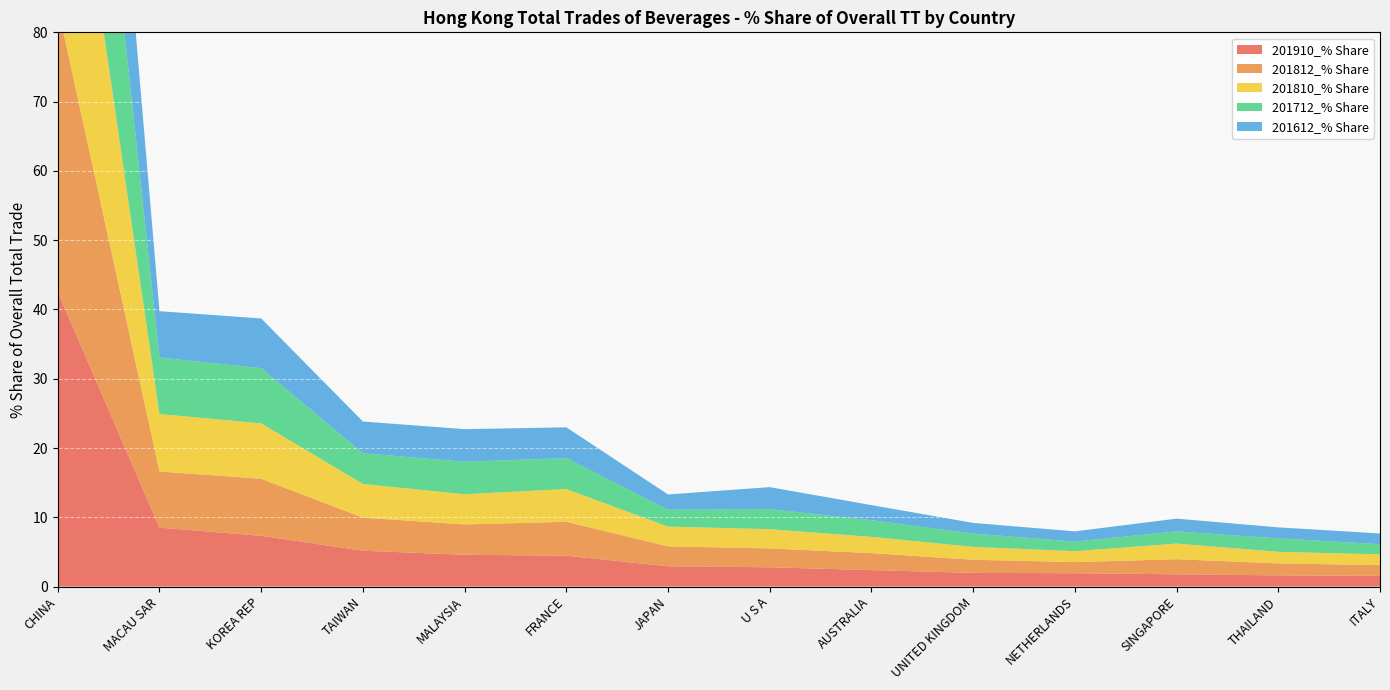

Reading right to left, what are all the values shown in this chart?

201910_% Share: ITALY=1.5	THAILAND=1.6	SINGAPORE=1.8	NETHERLANDS=1.9	UNITED KINGDOM=2.0	AUSTRALIA=2.4	U S A=2.8	JAPAN=2.9	FRANCE=4.5	MALAYSIA=4.6	TAIWAN=5.2	KOREA REP=7.3	MACAU SAR=8.5	CHINA=42.5
201812_% Share: ITALY=1.6	THAILAND=1.7	SINGAPORE=2.2	NETHERLANDS=1.6	UNITED KINGDOM=1.9	AUSTRALIA=2.4	U S A=2.7	JAPAN=2.9	FRANCE=4.9	MALAYSIA=4.4	TAIWAN=4.8	KOREA REP=8.2	MACAU SAR=8.1	CHINA=41.2
201810_% Share: ITALY=1.5	THAILAND=1.7	SINGAPORE=2.3	NETHERLANDS=1.6	UNITED KINGDOM=1.9	AUSTRALIA=2.3	U S A=2.8	JAPAN=2.9	FRANCE=4.7	MALAYSIA=4.4	TAIWAN=4.9	KOREA REP=8.0	MACAU SAR=8.3	CHINA=41.8
201712_% Share: ITALY=1.5	THAILAND=1.9	SINGAPORE=1.8	NETHERLANDS=1.4	UNITED KINGDOM=1.9	AUSTRALIA=2.4	U S A=2.9	JAPAN=2.4	FRANCE=4.5	MALAYSIA=4.7	TAIWAN=4.4	KOREA REP=8.0	MACAU SAR=8.2	CHINA=43.8
201612_% Share: ITALY=1.5	THAILAND=1.6	SINGAPORE=1.8	NETHERLANDS=1.5	UNITED KINGDOM=1.5	AUSTRALIA=2.2	U S A=3.2	JAPAN=2.2	FRANCE=4.5	MALAYSIA=4.7	TAIWAN=4.6	KOREA REP=7.2	MACAU SAR=6.7	CHINA=42.5